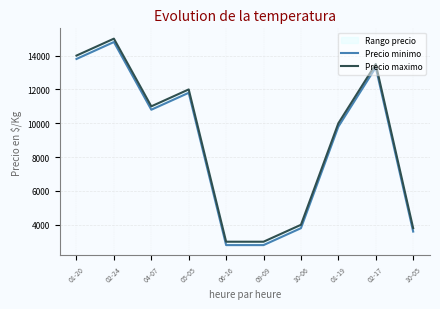

Where is Precio maximo nearest to the value 9000?

01-19